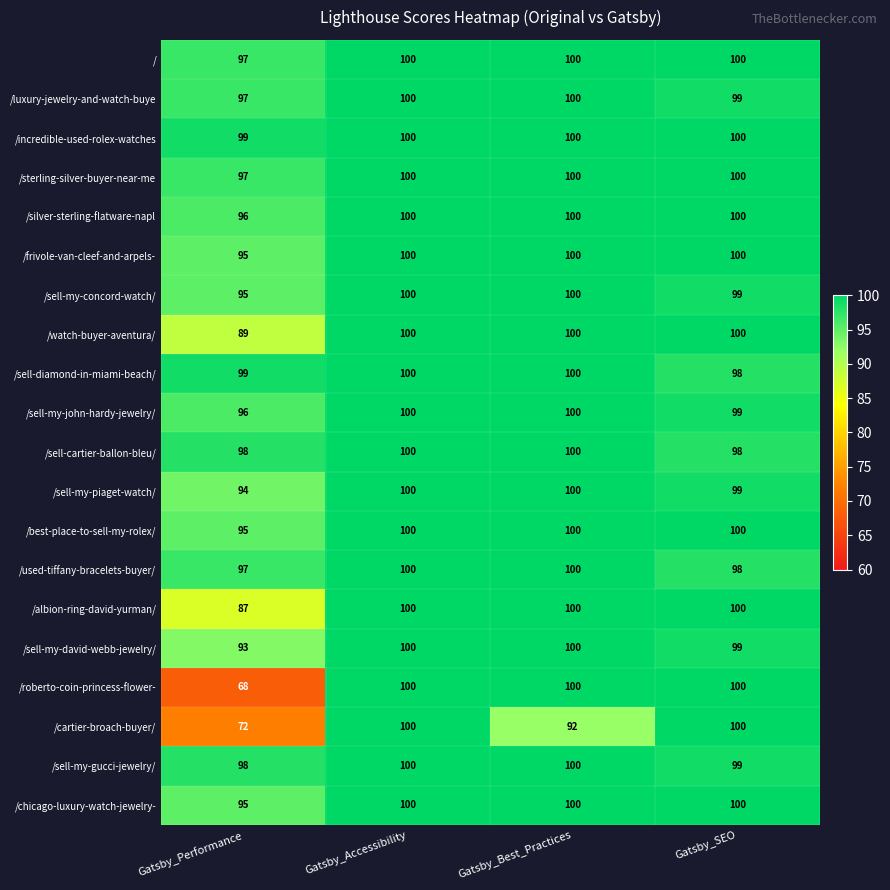

What is the difference between the highest and lowest values at Gatsby_Performance?

31